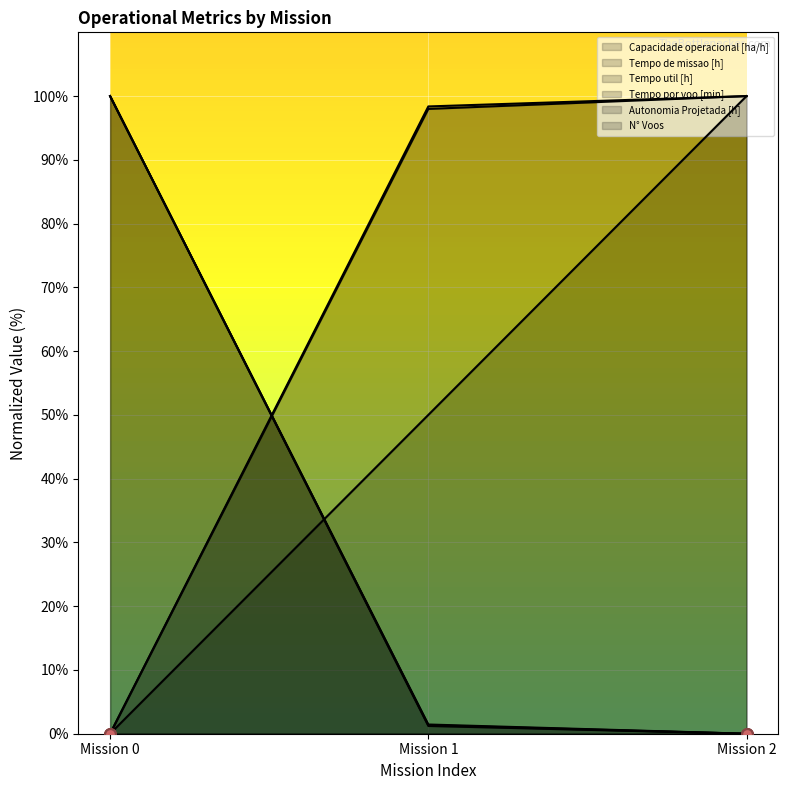

Is the value of Tempo de missao [h] at Mission 0 greater than the value of N° Voos at Mission 1?

Yes